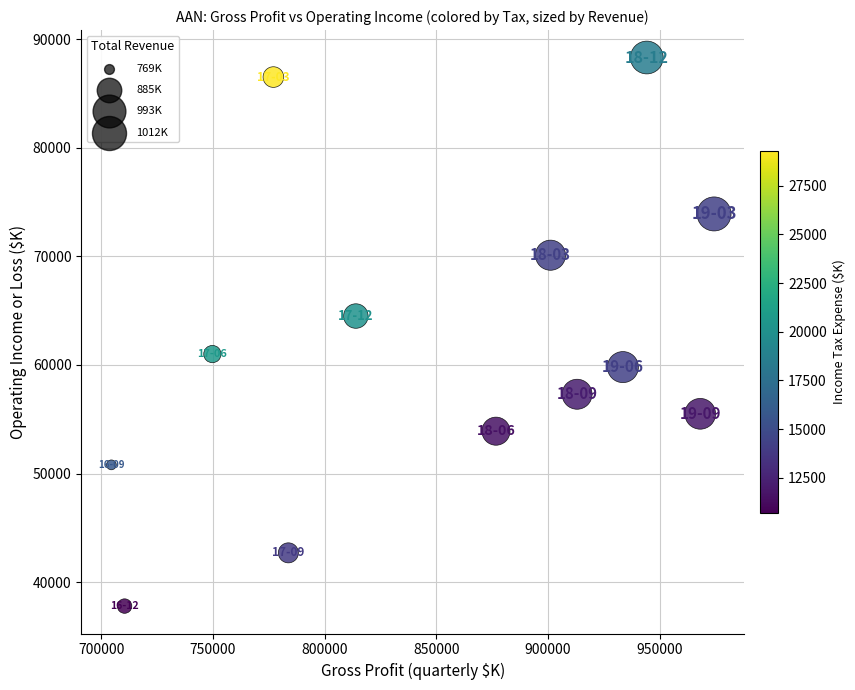

What Y value in the scatter plot is closest to 63050?

64500